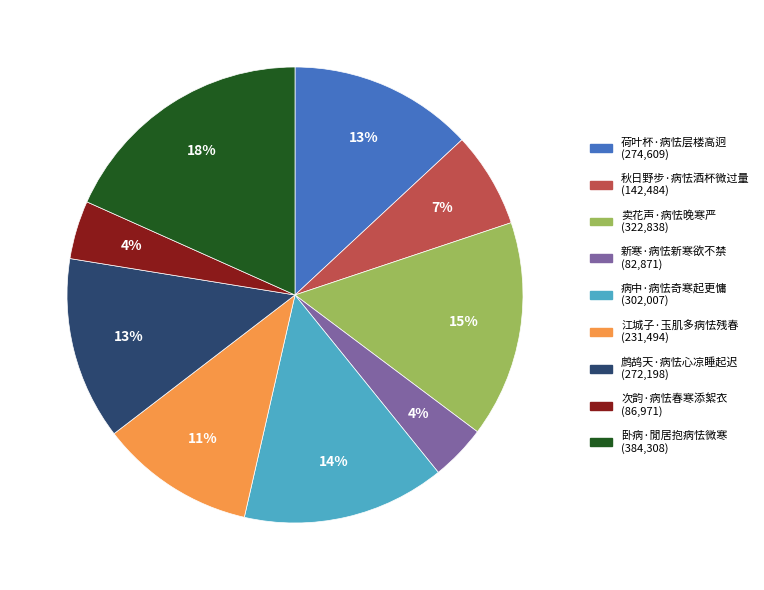

The 江城子·玉肌多病怯残春 slice represents 23% of the pie. True or false?

False